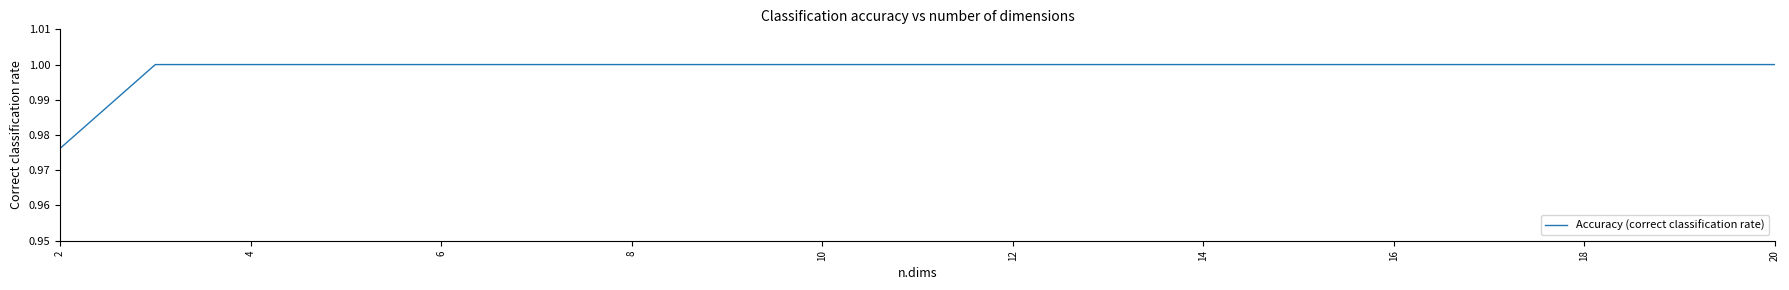

Where is the data nearest to the value 0?

2